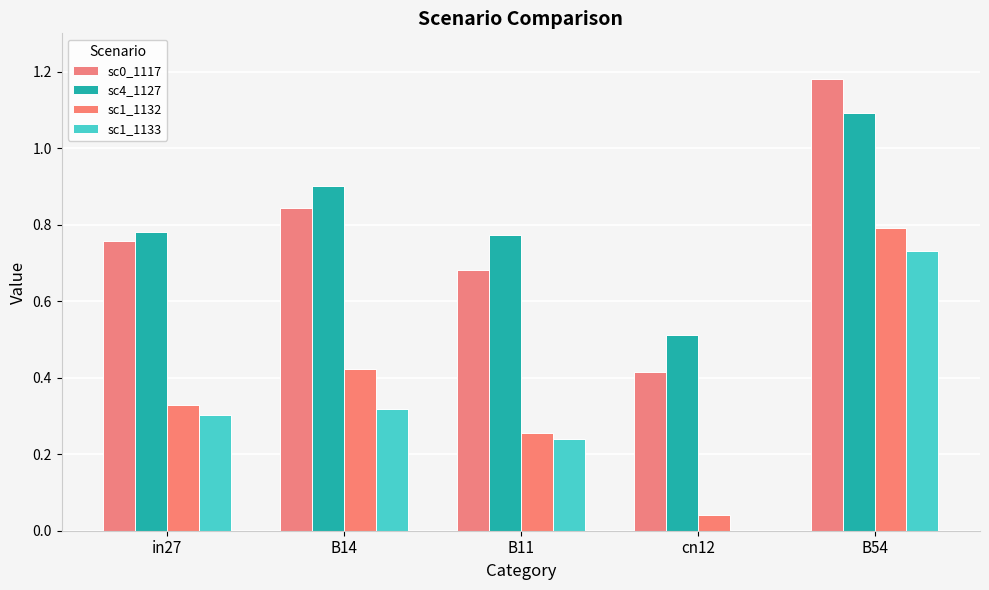

How many categories are shown in the chart?

5